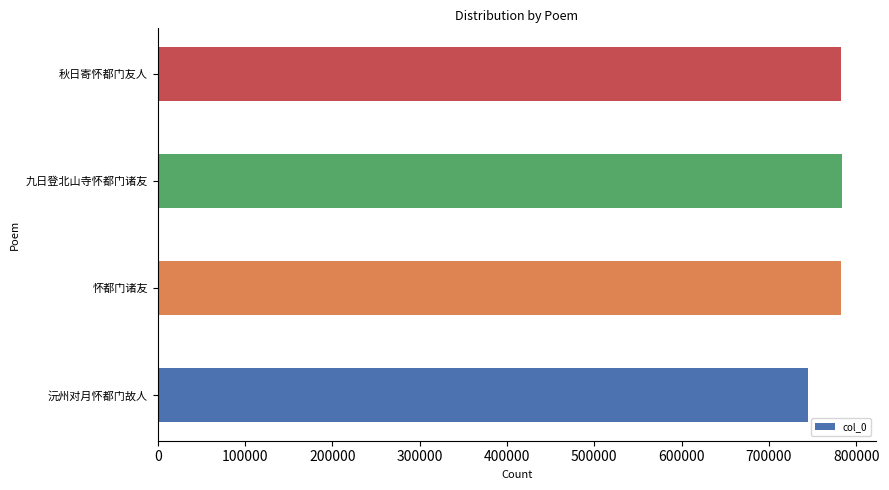

At which label is the value closest to 763860?

怀都门诸友